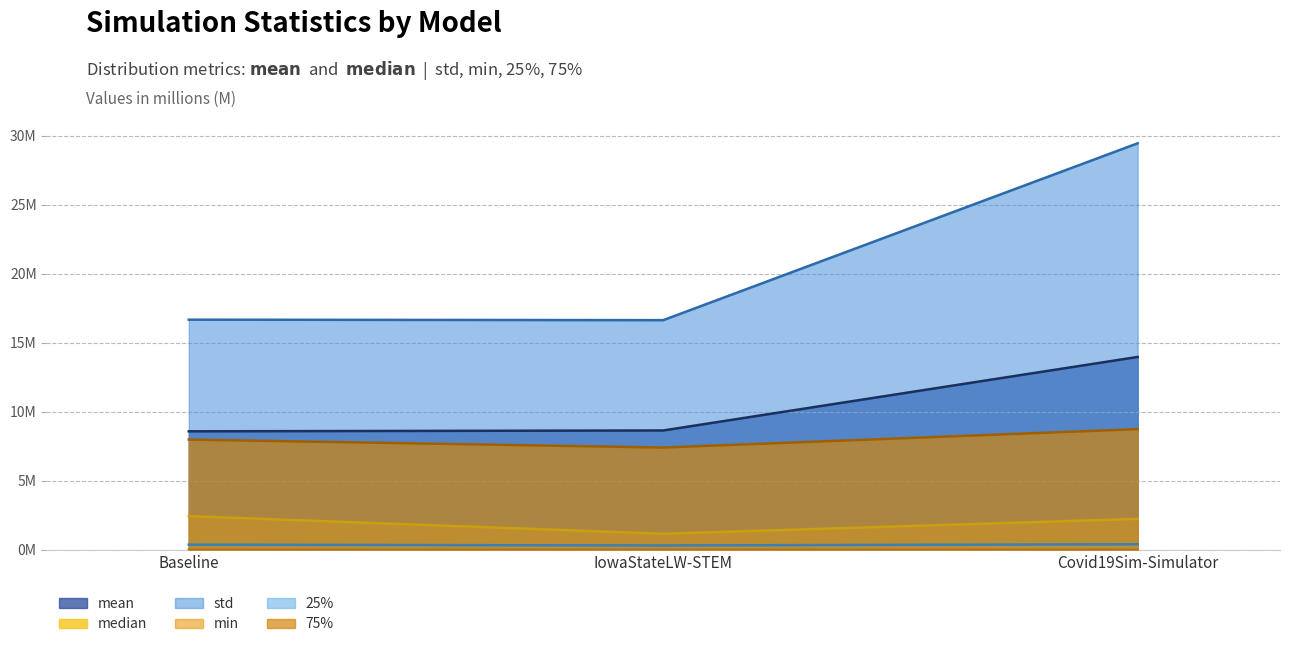

List the series in order of their peak value, lowest first.

min, 25%, median, 75%, mean, std